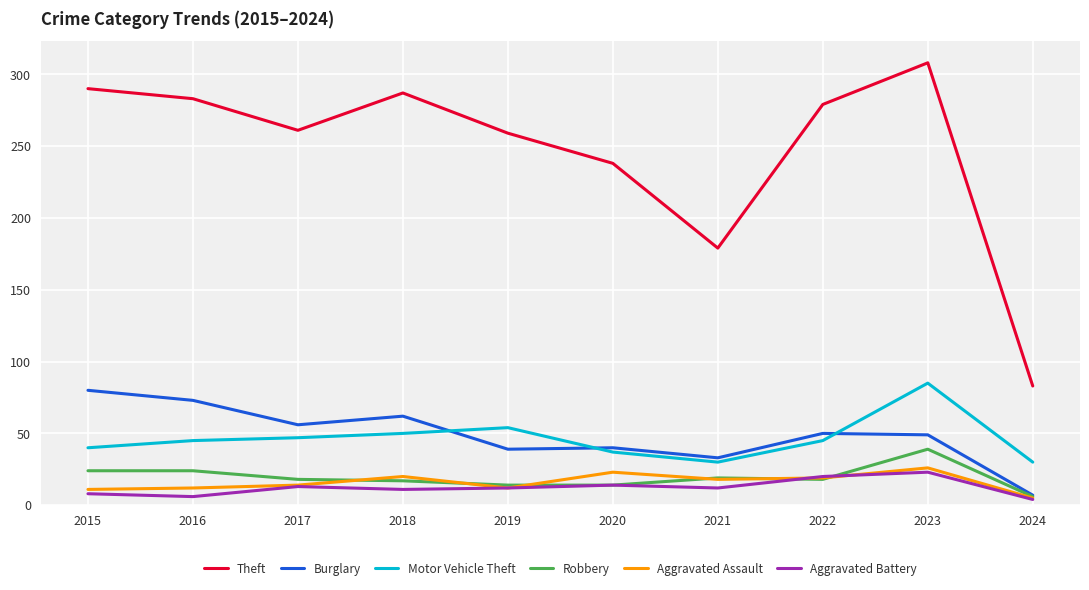

Rank the series at 2016 from lowest to highest value.

Aggravated Battery, Aggravated Assault, Robbery, Motor Vehicle Theft, Burglary, Theft